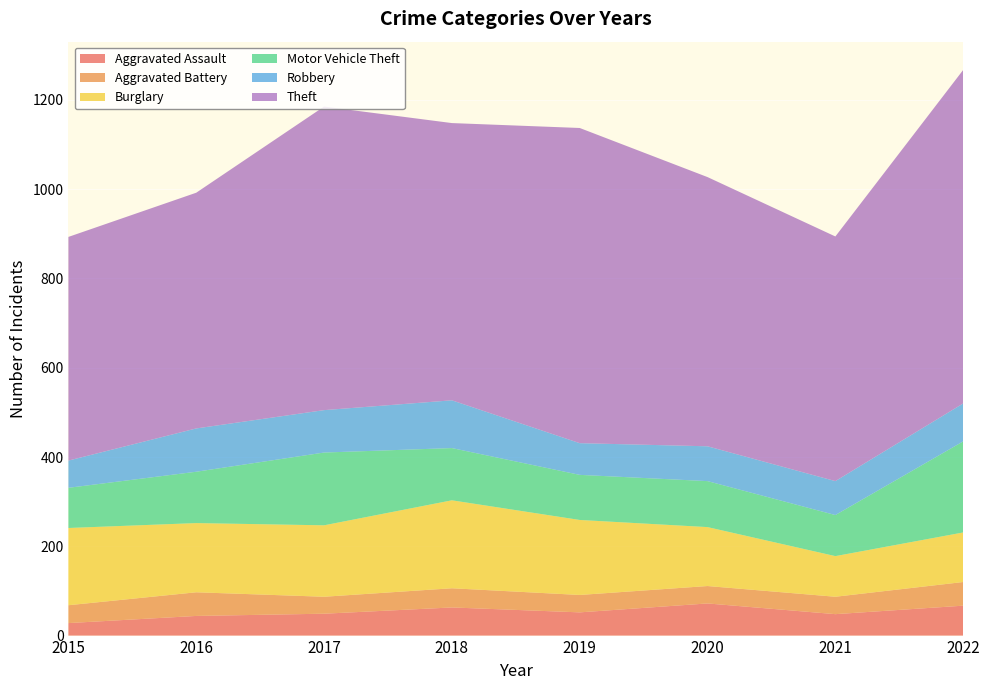

Reading left to right, what are all the values shown in this chart?

Aggravated Assault: 2015=28	2016=44	2017=49	2018=63	2019=52	2020=72	2021=48	2022=67
Aggravated Battery: 2015=40	2016=53	2017=38	2018=43	2019=39	2020=39	2021=39	2022=53
Burglary: 2015=173	2016=155	2017=160	2018=197	2019=168	2020=132	2021=91	2022=111
Motor Vehicle Theft: 2015=90	2016=115	2017=163	2018=117	2019=101	2020=103	2021=92	2022=204
Robbery: 2015=61	2016=97	2017=95	2018=107	2019=71	2020=78	2021=76	2022=85
Theft: 2015=501	2016=528	2017=680	2018=621	2019=706	2020=603	2021=548	2022=747